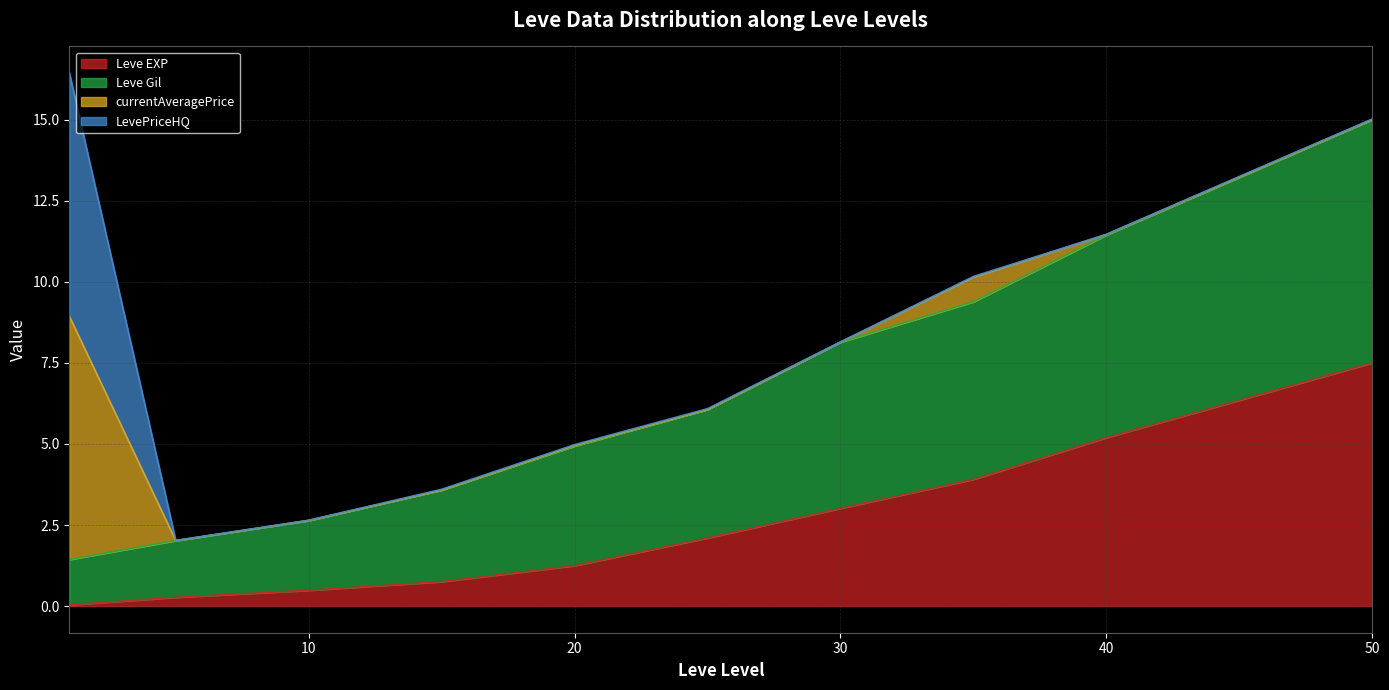

At which label does Leve EXP reach its peak?

50